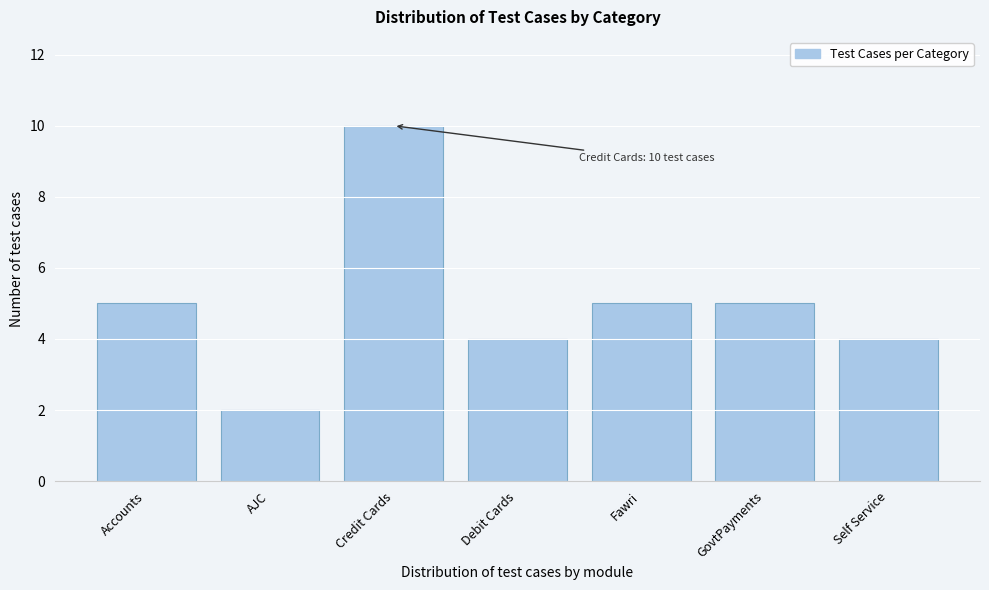

Reading left to right, what are all the values shown in this chart?

Accounts=5	AJC=2	Credit Cards=10	Debit Cards=4	Fawri=5	GovtPayments=5	Self Service=4